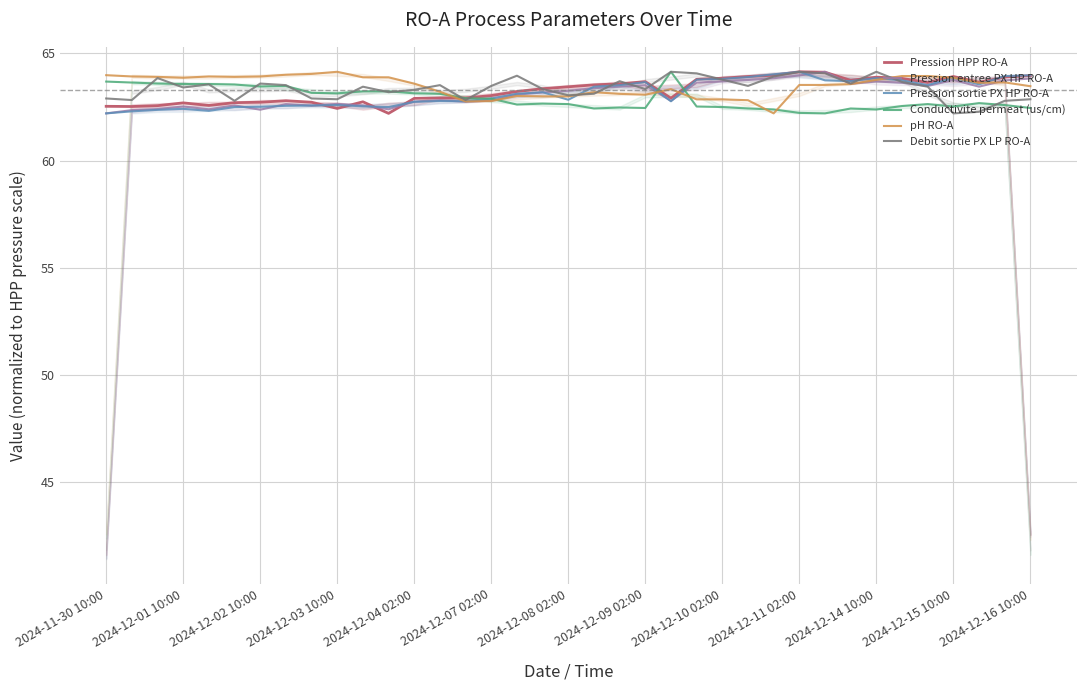

What are all the series names shown in the legend?

Pression HPP RO-A, Pression entree PX HP RO-A, Pression sortie PX HP RO-A, Conductivite permeat (us/cm), pH RO-A, Debit sortie PX LP RO-A